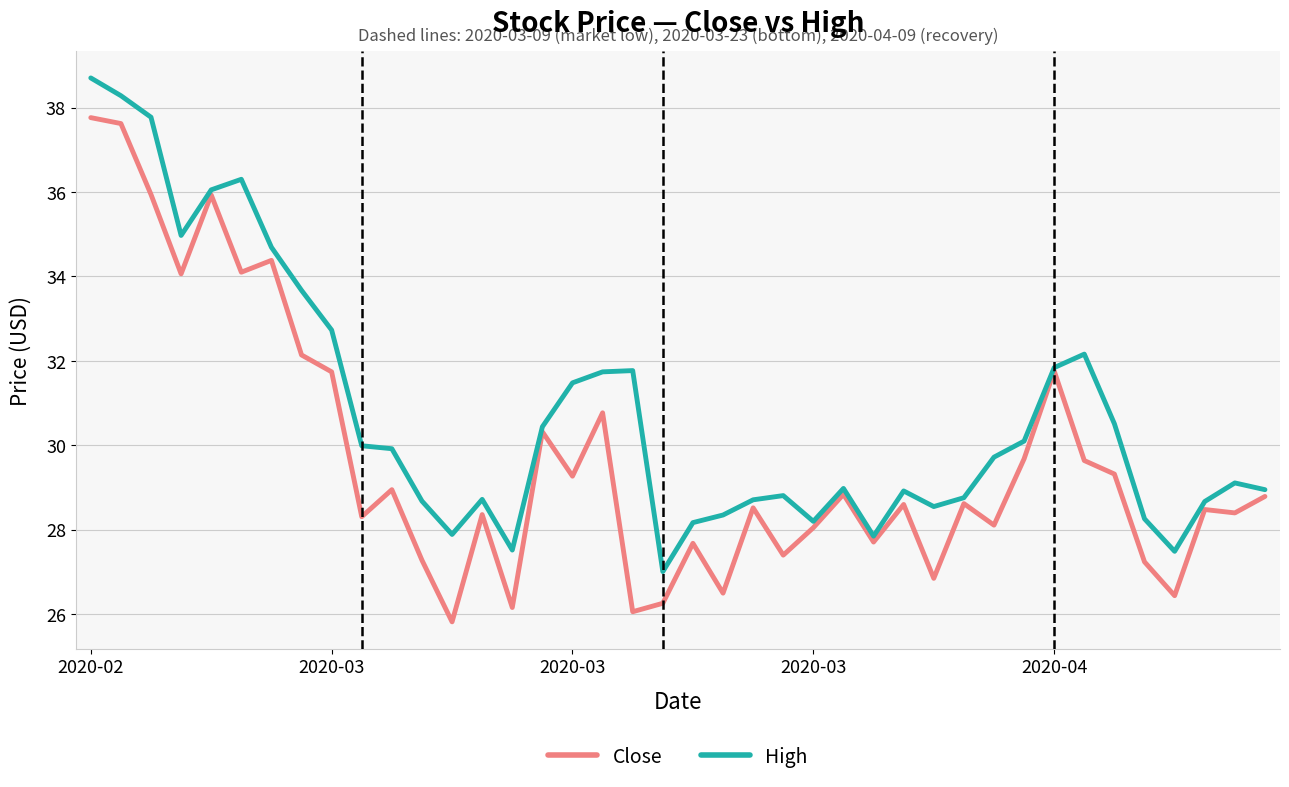

Which series has the largest total across all categories?

High